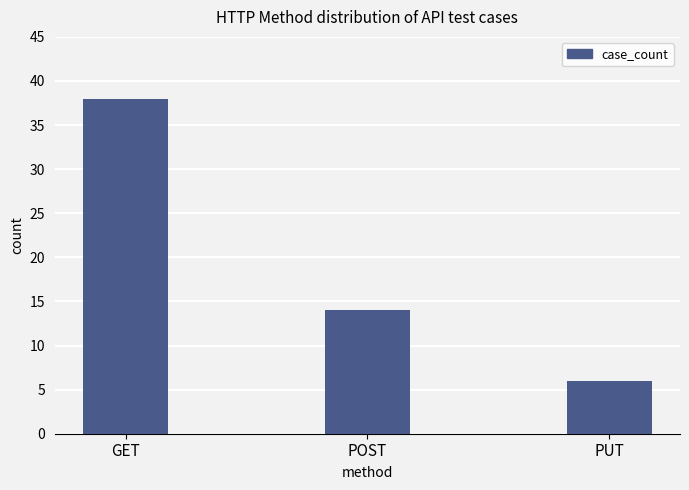

Reading left to right, transcribe all the data shown in this chart.

38	14	6